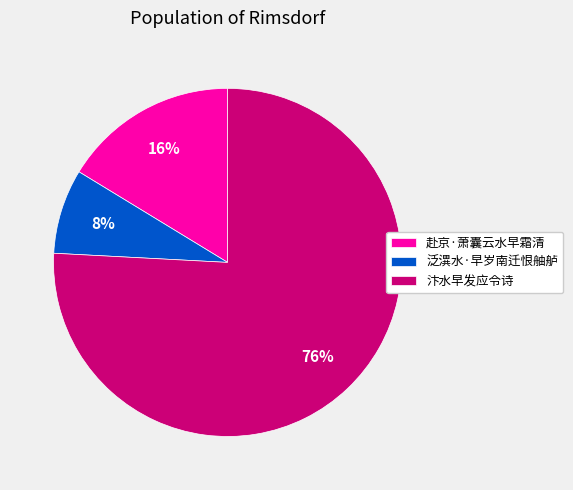

How many slices are in this pie chart?

3